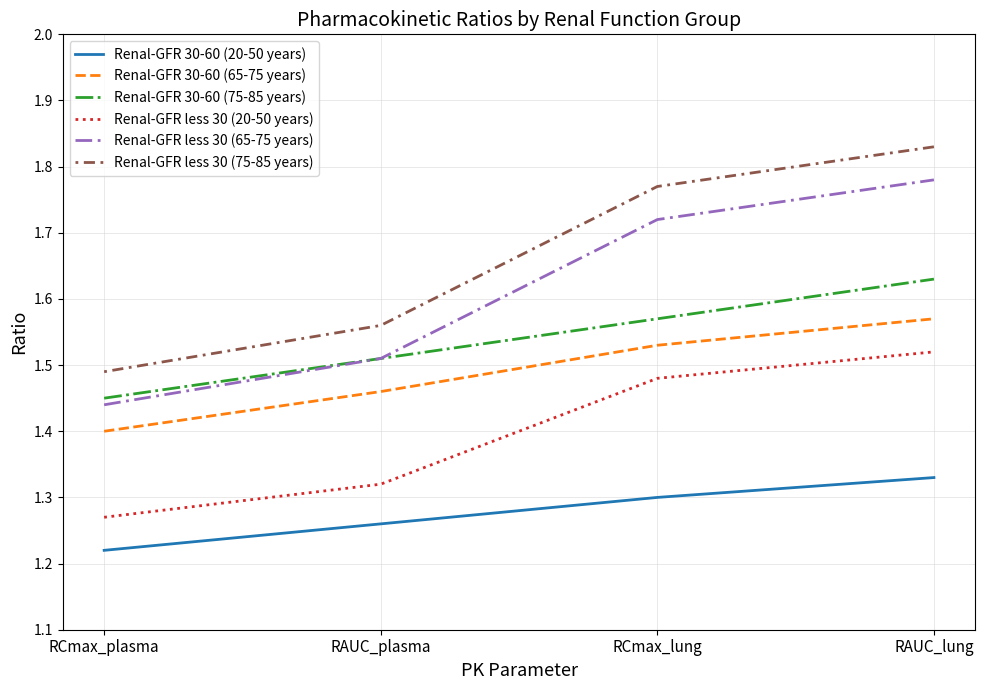

What is the total value across all series at RCmax_lung?

9.4